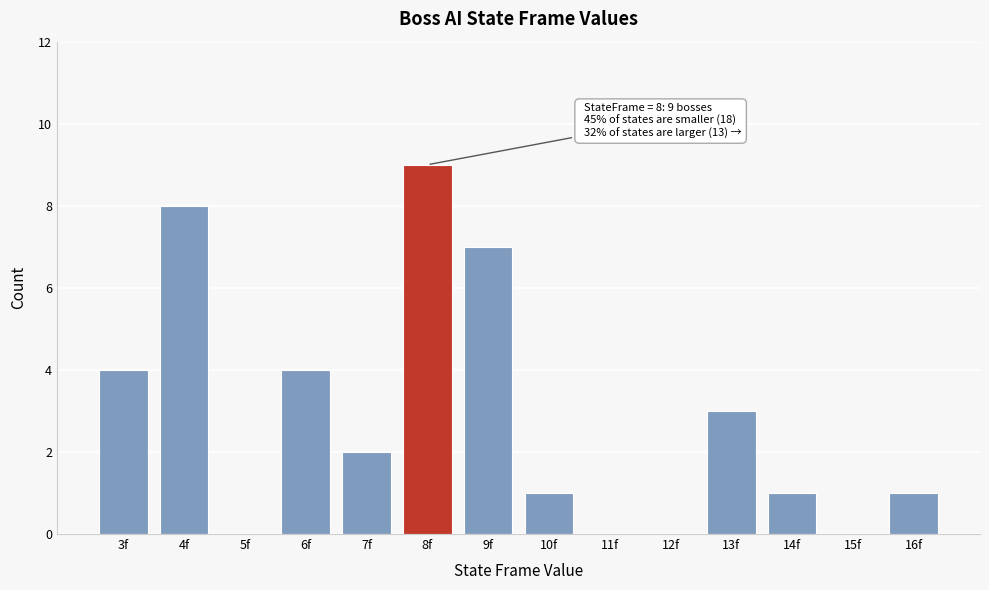

Reading left to right, transcribe all the data shown in this chart.

3f=4	4f=8	5f=0	6f=4	7f=2	8f=9	9f=7	10f=1	11f=0	12f=0	13f=3	14f=1	15f=0	16f=1